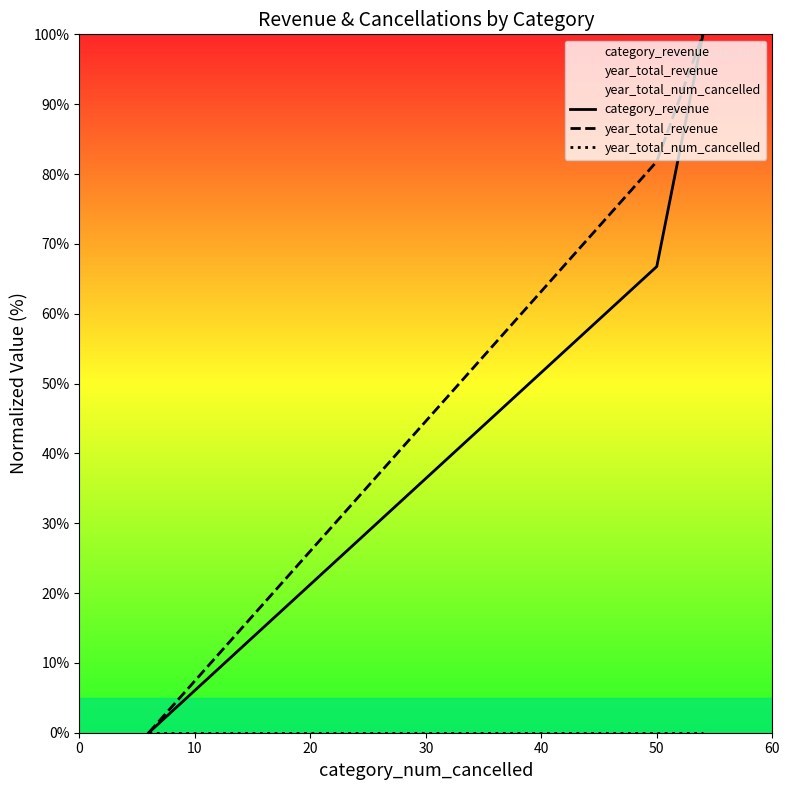

Which series has the largest total across all categories?

year_total_revenue